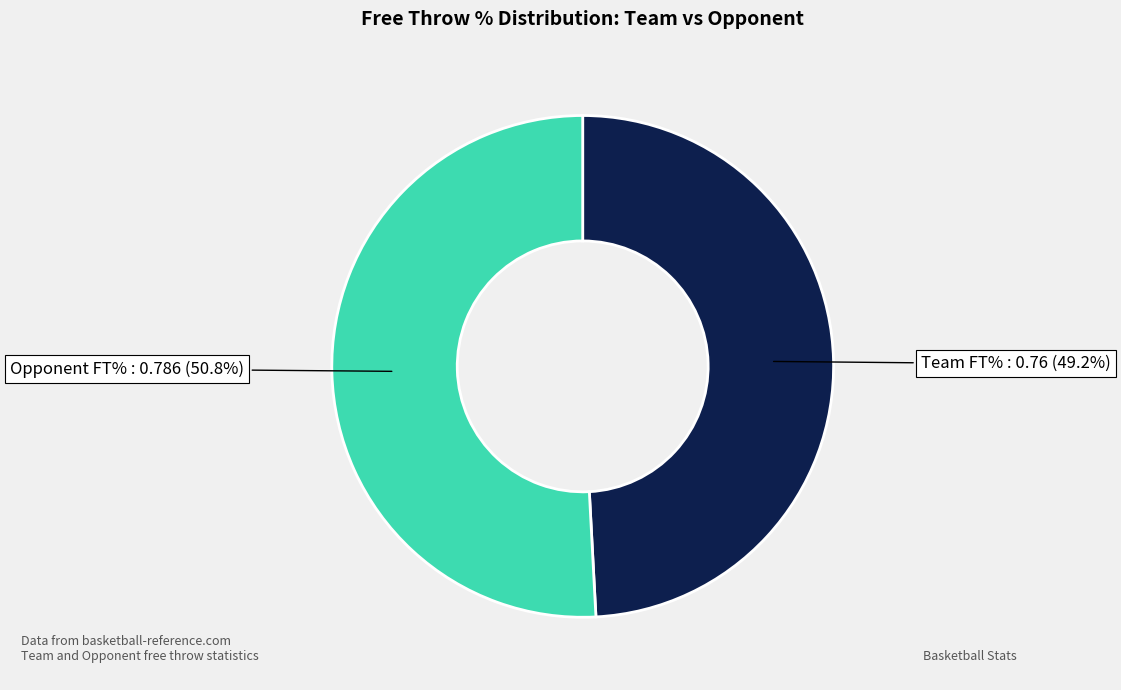

How many slices are in this pie chart?

2